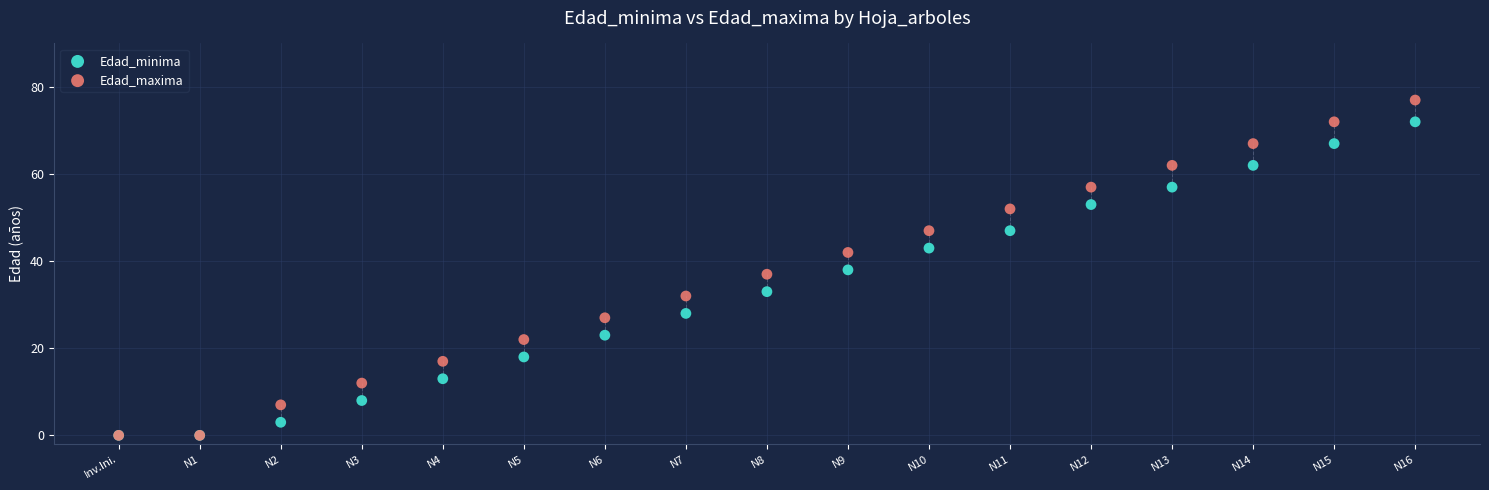

In the Edad_minima series, what Y value is closest to 36?

38